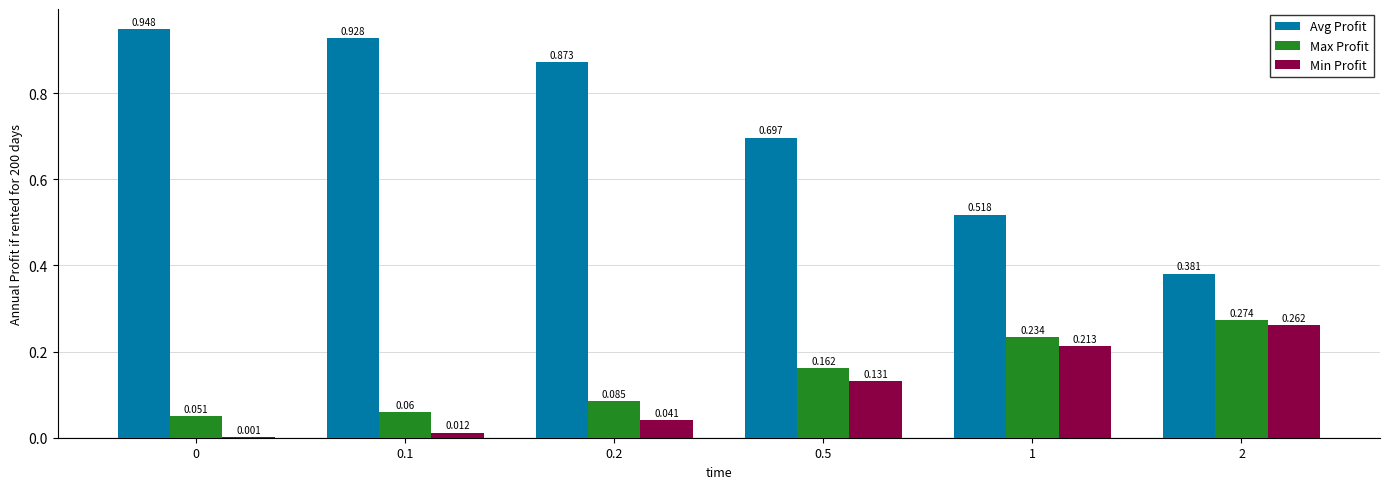

Is the value of Min Profit at 0 greater than the value of Avg Profit at 1?

No